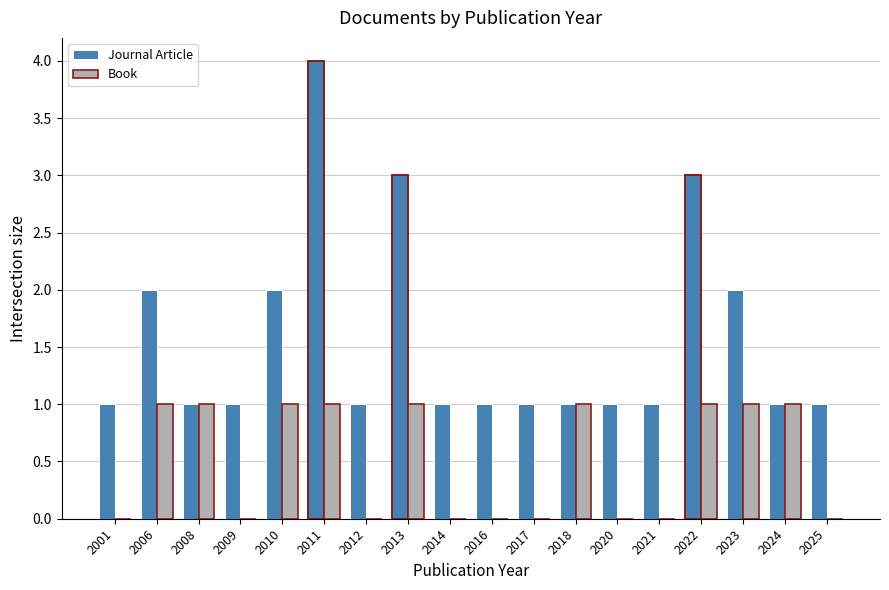

True or false: Book has a value of 0 at 2011.

False